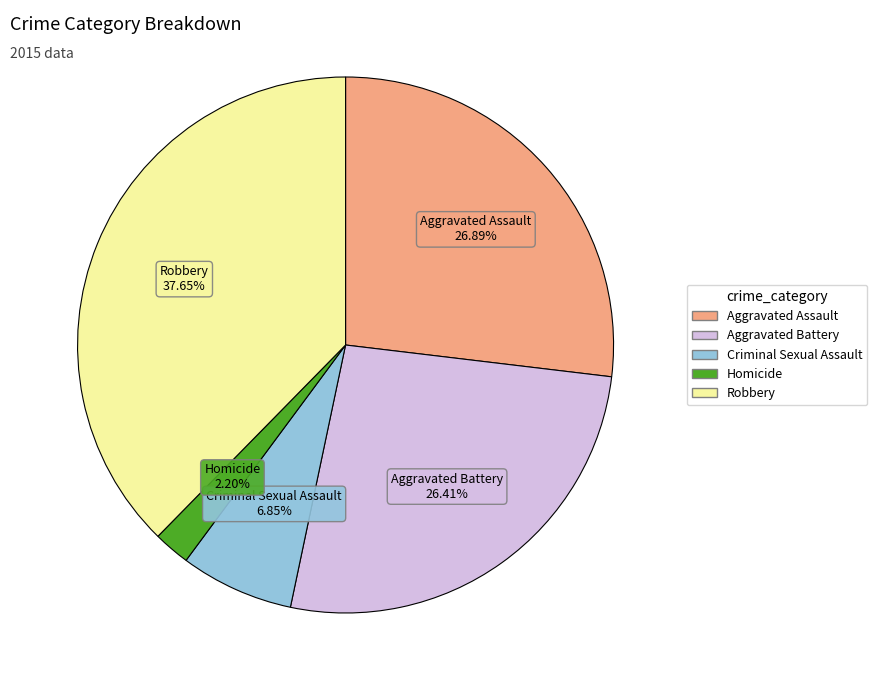

Approximately how many times larger is the value at Aggravated Battery compared to Homicide?

12.0